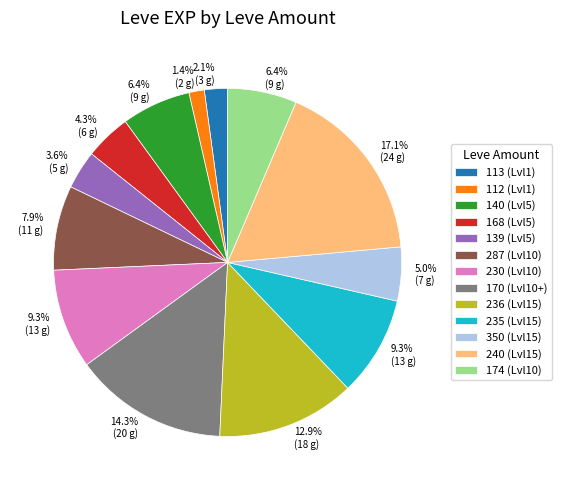

Between 236 (Lvl15) and 240 (Lvl15), which is larger?

240 (Lvl15)